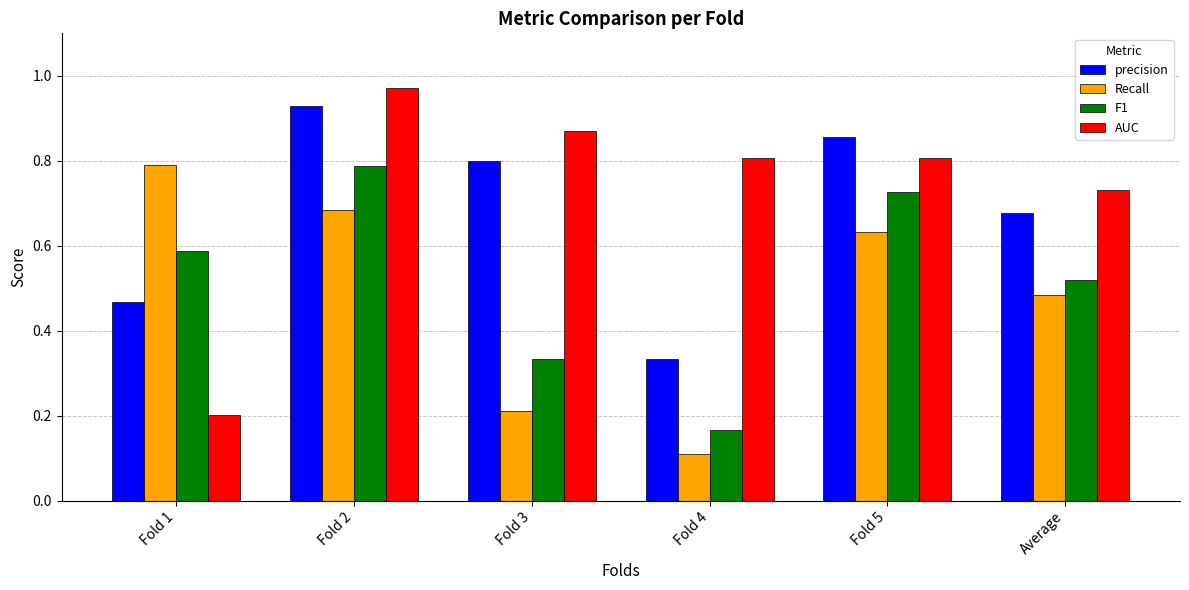

What is the label of the 6th bar from the left?

Average